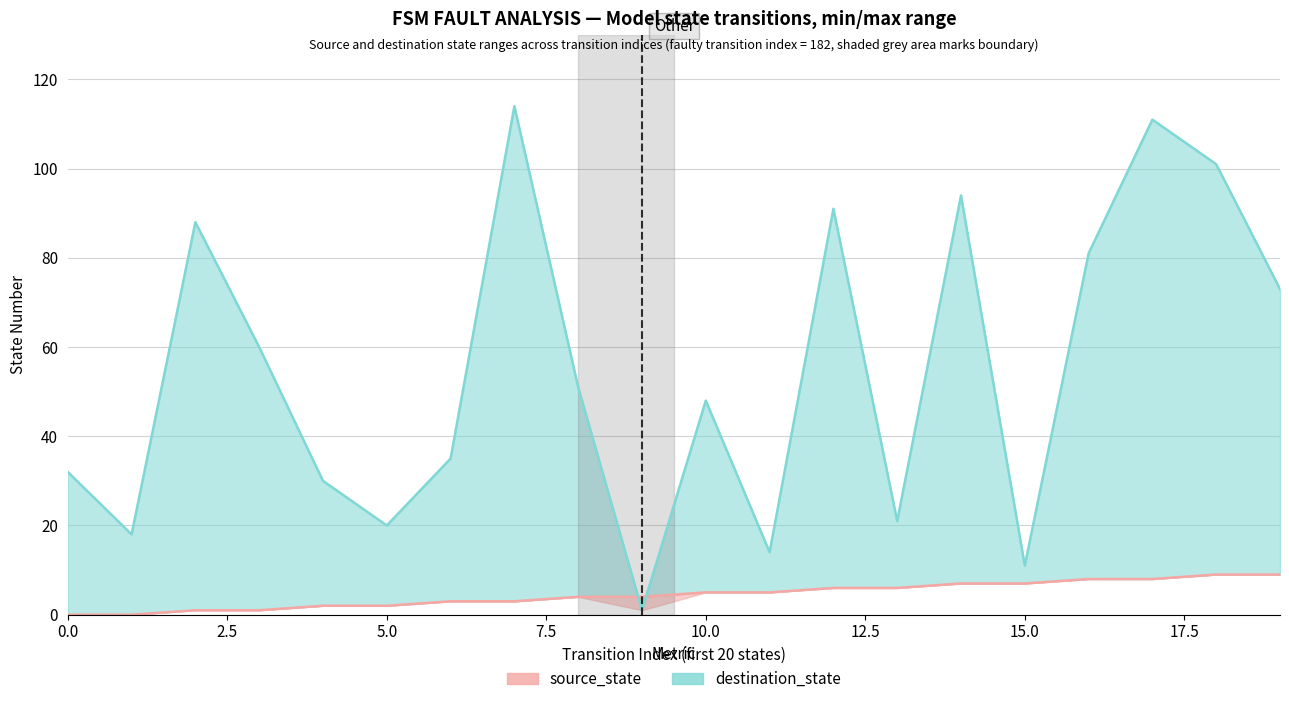

Reading right to left, extract all data points from this chart.

source_state (line): 9	9	8	8	7	7	6	6	5	5	4	4	3	3	2	2	1	1	0	0
destination_state (line): 73	101	111	81	11	94	21	91	14	48	1	51	114	35	20	30	60	88	18	32